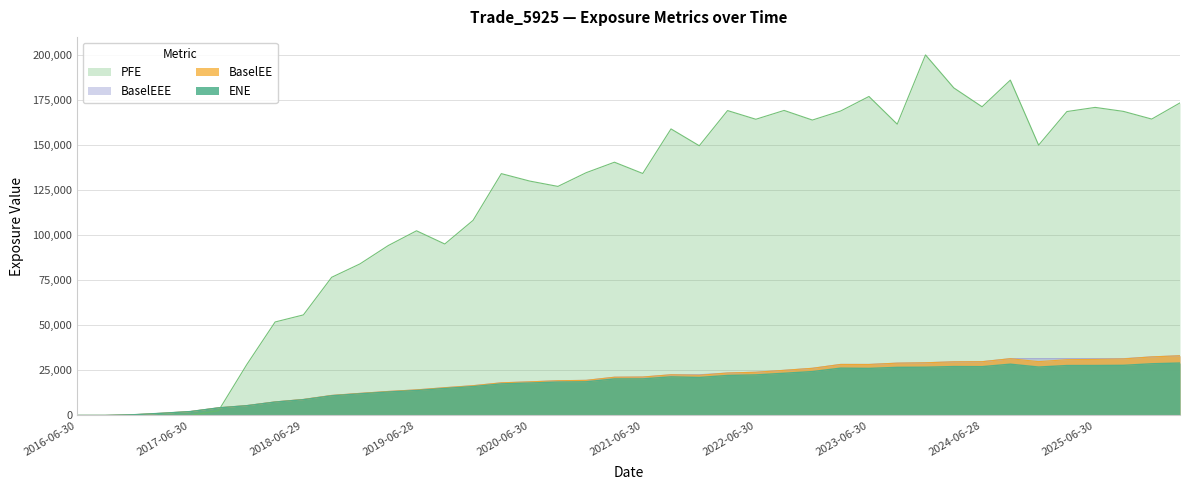

What is the difference between the maximum and minimum values in the ENE series?

29098.0